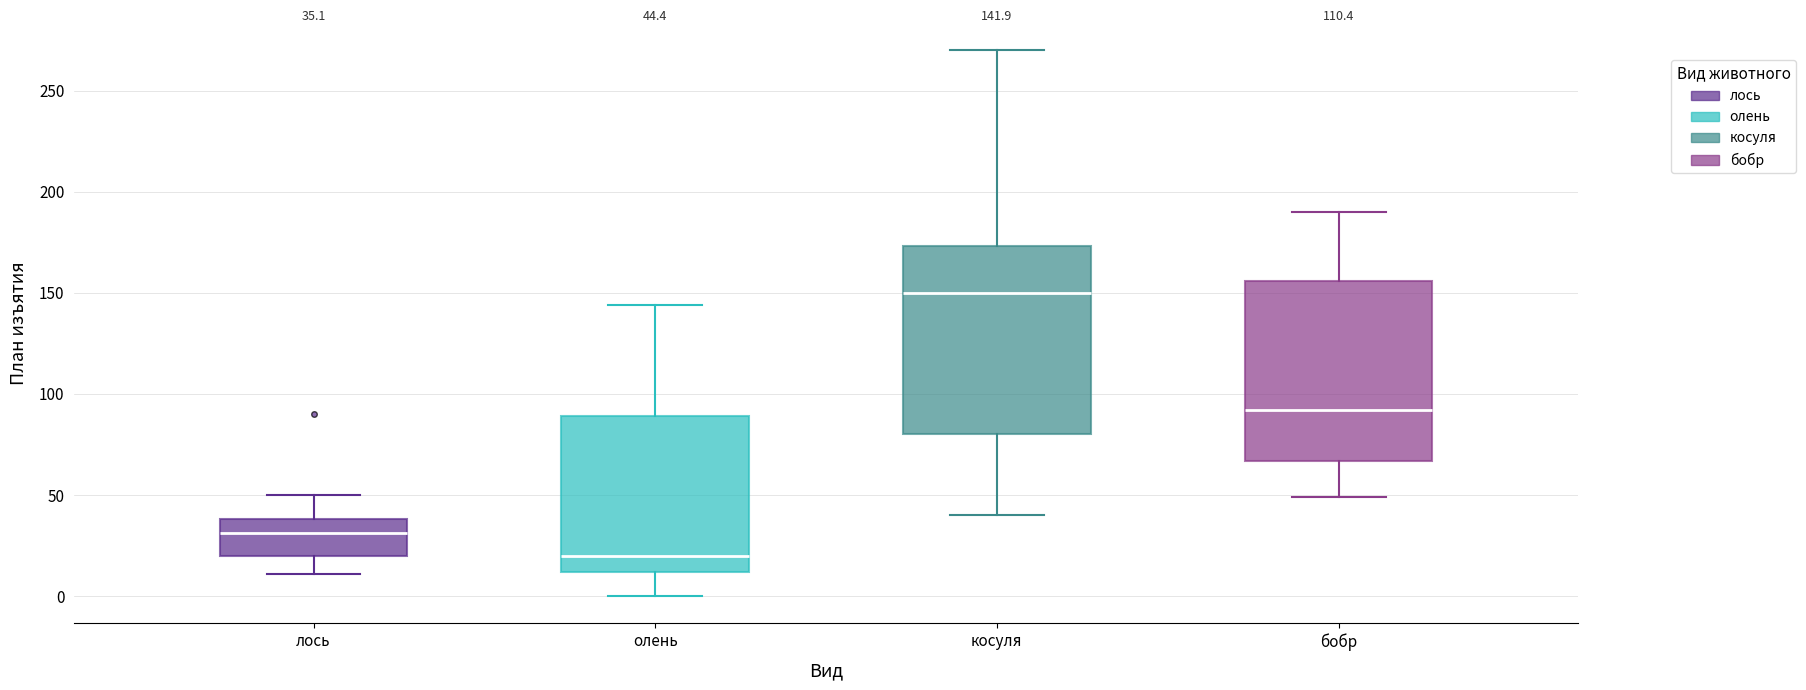

Which box's median line is the highest?

косуля